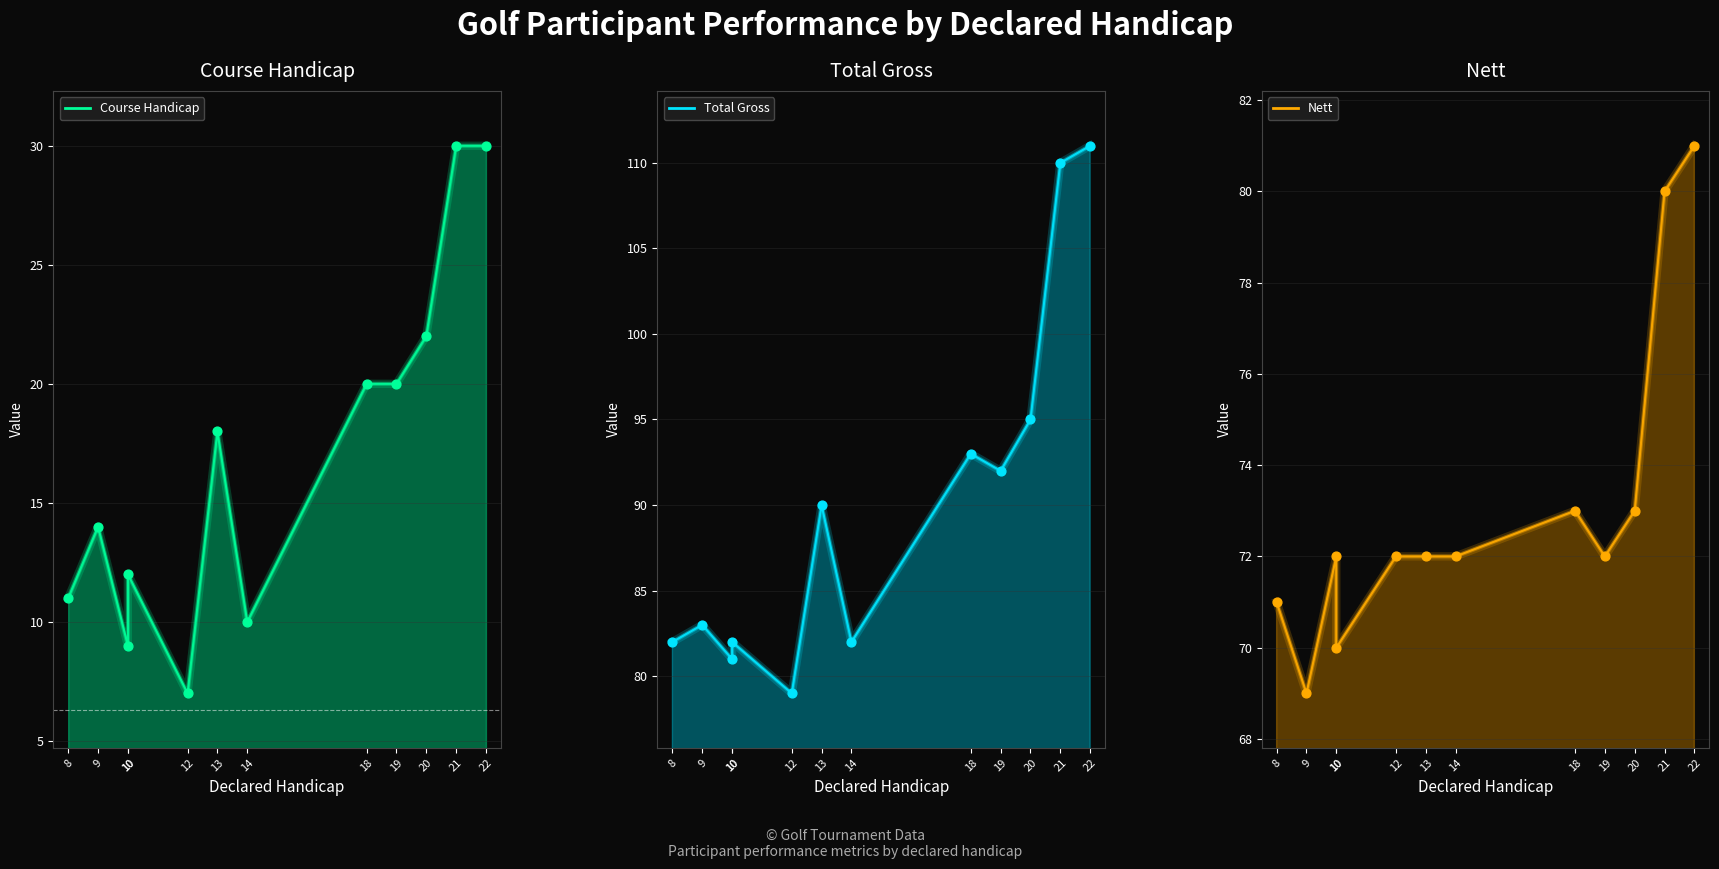

Which series has the largest total across all categories?

Total Gross